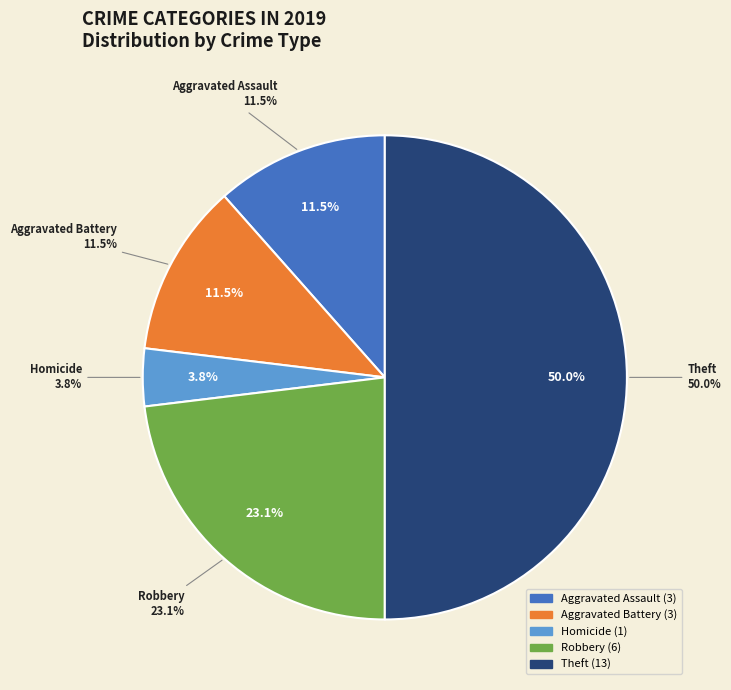

Count the number of slices in the pie.

7